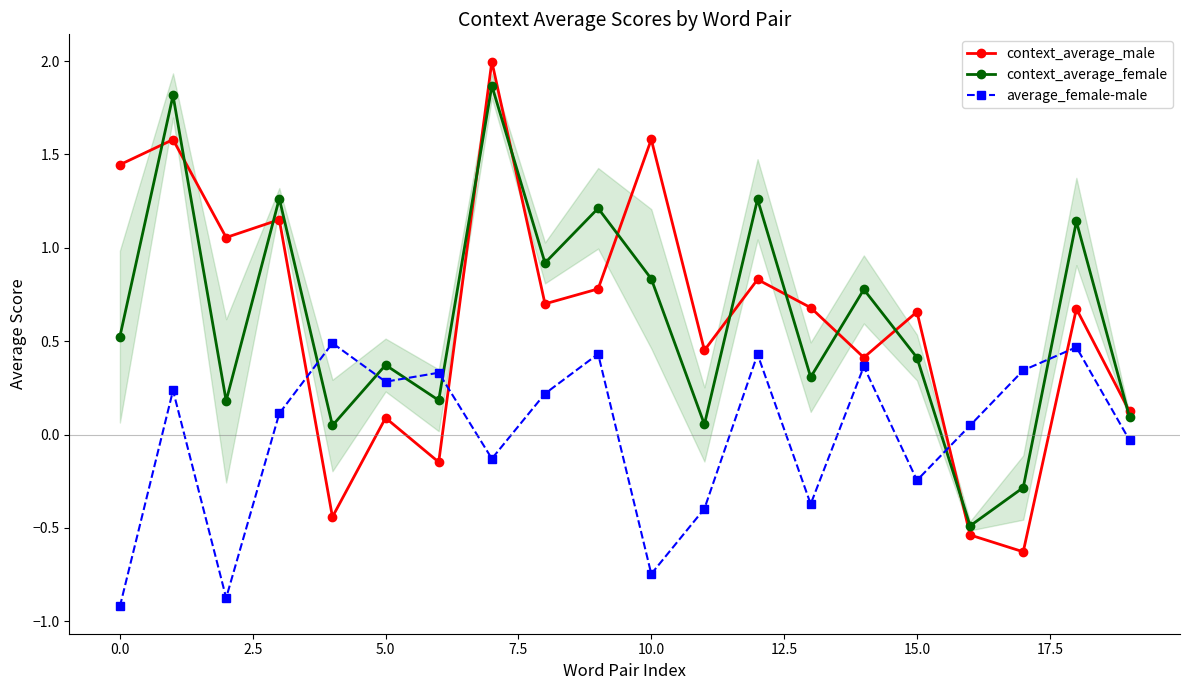

Which series has the widest spread of values?

context_average_male